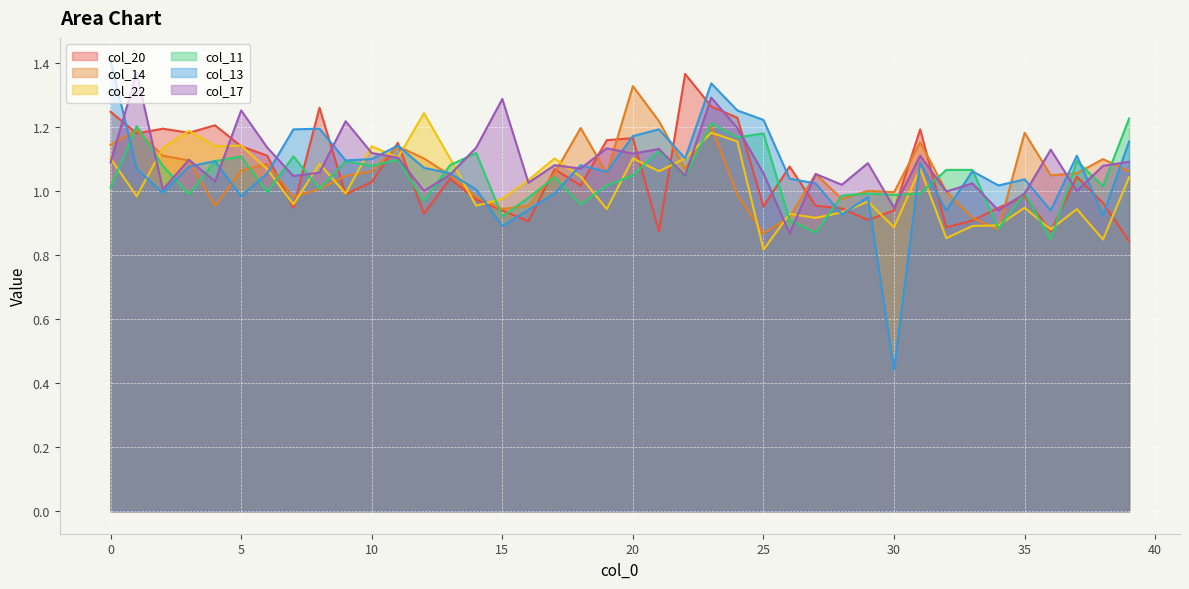

Reading left to right, list all the values displayed in this chart.

col_20: 0=1.2	1=1.2	2=1.2	3=1.2	4=1.2	5=1.1	6=1.1	7=0.9	8=1.3	9=1.0	10=1.0	11=1.1	12=0.9	13=1.0	14=1.0	15=0.9	16=0.9	17=1.1	18=1.0	19=1.2	20=1.2	21=0.9	22=1.4	23=1.3	24=1.2	25=1.0	26=1.1	27=1.0	28=0.9	29=0.9	30=0.9	31=1.2	32=0.9	33=0.9	34=0.9	35=1.0	36=0.9	37=1.0	38=1.0	39=0.8
col_14: 0=1.1	1=1.2	2=1.1	3=1.1	4=1.0	5=1.1	6=1.1	7=1.0	8=1.0	9=1.0	10=1.1	11=1.1	12=1.1	13=1.0	14=1.0	15=0.9	16=1.0	17=1.1	18=1.2	19=1.1	20=1.3	21=1.2	22=1.1	23=1.2	24=1.0	25=0.9	26=0.9	27=1.1	28=1.0	29=1.0	30=1.0	31=1.2	32=1.0	33=0.9	34=0.9	35=1.2	36=1.0	37=1.1	38=1.1	39=1.1
col_22: 0=1.1	1=1.0	2=1.1	3=1.2	4=1.1	5=1.1	6=1.1	7=1.0	8=1.1	9=1.0	10=1.1	11=1.1	12=1.2	13=1.1	14=1.0	15=1.0	16=1.0	17=1.1	18=1.0	19=0.9	20=1.1	21=1.1	22=1.1	23=1.2	24=1.2	25=0.8	26=0.9	27=0.9	28=0.9	29=1.0	30=0.9	31=1.1	32=0.9	33=0.9	34=0.9	35=0.9	36=0.9	37=0.9	38=0.8	39=1.0
col_11: 0=1.0	1=1.2	2=1.1	3=1.0	4=1.1	5=1.1	6=1.0	7=1.1	8=1.0	9=1.1	10=1.1	11=1.1	12=1.0	13=1.1	14=1.1	15=0.9	16=1.0	17=1.0	18=1.0	19=1.0	20=1.0	21=1.1	22=1.0	23=1.2	24=1.2	25=1.2	26=0.9	27=0.9	28=1.0	29=1.0	30=1.0	31=1.0	32=1.1	33=1.1	34=0.9	35=1.0	36=0.8	37=1.1	38=1.0	39=1.2
col_13: 0=1.4	1=1.1	2=1.0	3=1.1	4=1.1	5=1.0	6=1.1	7=1.2	8=1.2	9=1.1	10=1.1	11=1.1	12=1.1	13=1.1	14=1.0	15=0.9	16=0.9	17=1.0	18=1.1	19=1.1	20=1.2	21=1.2	22=1.1	23=1.3	24=1.3	25=1.2	26=1.0	27=1.0	28=0.9	29=1.0	30=0.4	31=1.1	32=0.9	33=1.1	34=1.0	35=1.0	36=0.9	37=1.1	38=0.9	39=1.2
col_17: 0=1.1	1=1.4	2=1.0	3=1.1	4=1.0	5=1.3	6=1.1	7=1.0	8=1.1	9=1.2	10=1.1	11=1.1	12=1.0	13=1.1	14=1.1	15=1.3	16=1.0	17=1.1	18=1.1	19=1.1	20=1.1	21=1.1	22=1.0	23=1.3	24=1.2	25=1.1	26=0.9	27=1.1	28=1.0	29=1.1	30=0.9	31=1.1	32=1.0	33=1.0	34=0.9	35=1.0	36=1.1	37=1.0	38=1.1	39=1.1